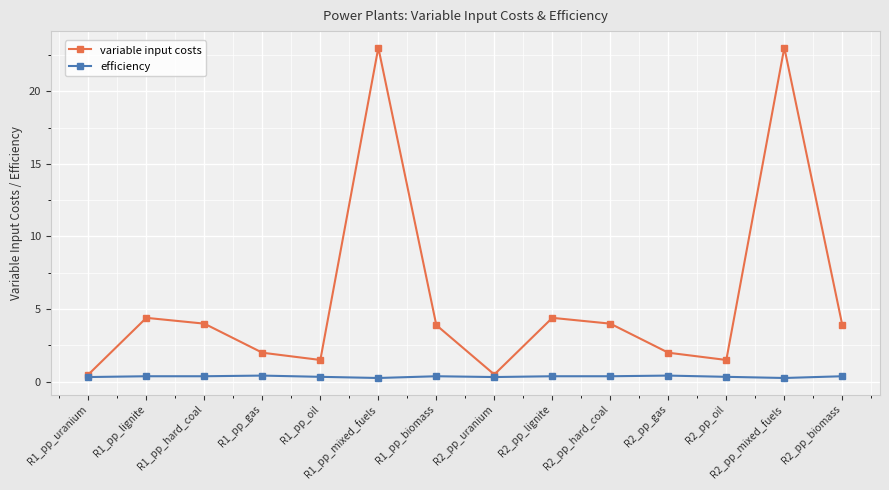

Is it true that variable input costs equals 0.6 at R2_pp_gas?

False